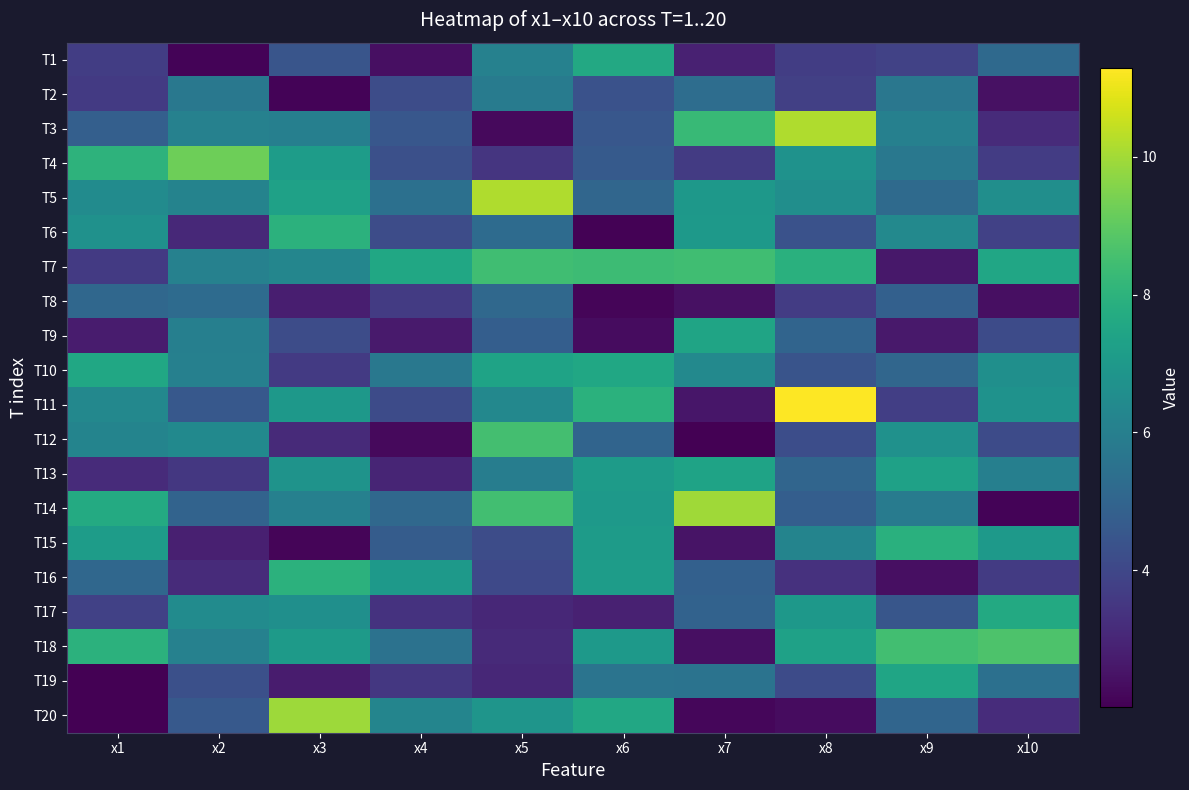

What is the total value across all series at x2?

102.7